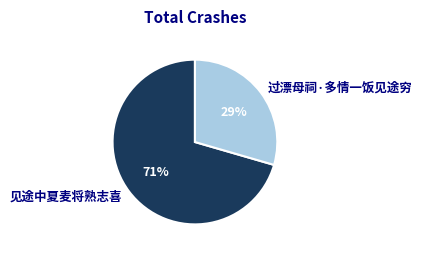

Combined, do 过漂母祠·多情一饭见途穷 and 见途中夏麦将熟志喜 account for over 50%?

Yes